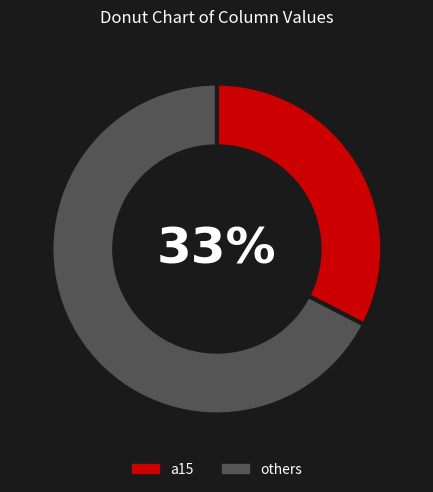

Is there a majority slice in this chart?

Yes